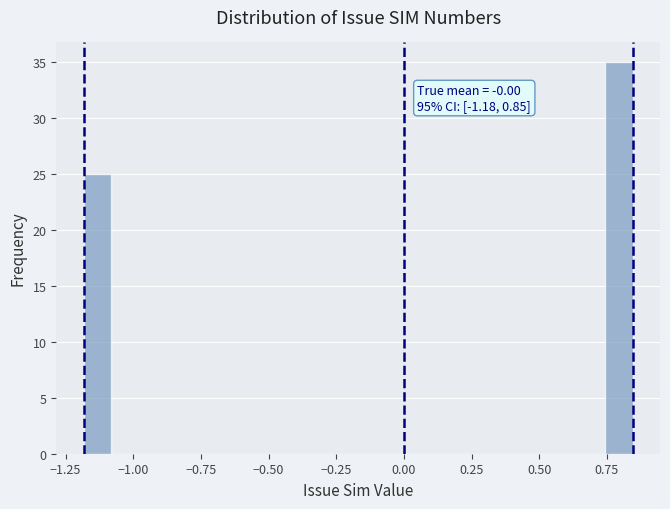

Read against the x-axis, roughly where is the centre of the tallest bar?

0.80